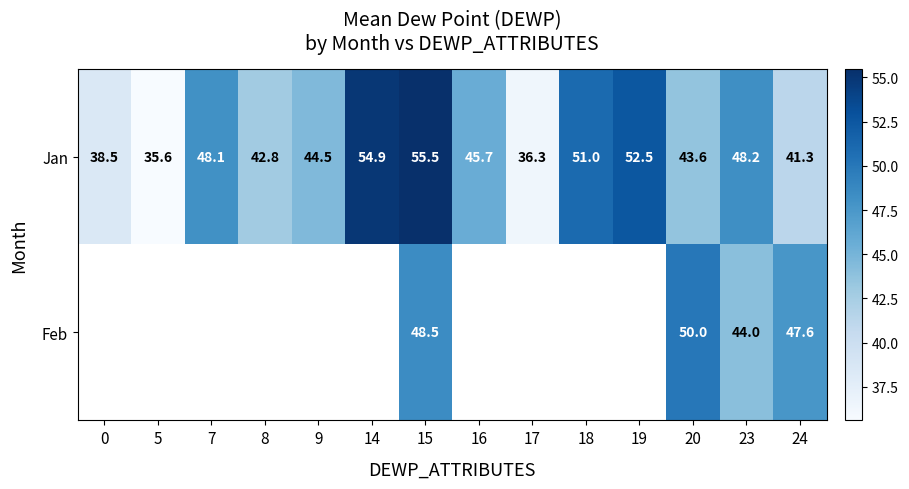

The Jan series shows 41.3 at 24. True or false?

True